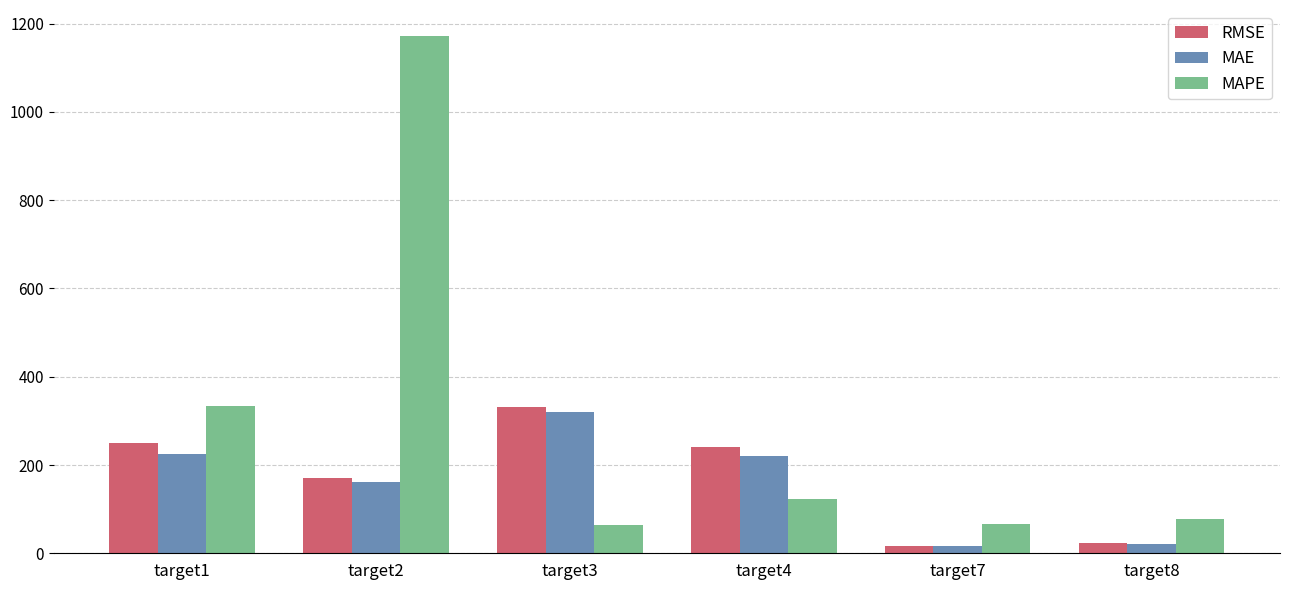

How many groups of bars are there?

6